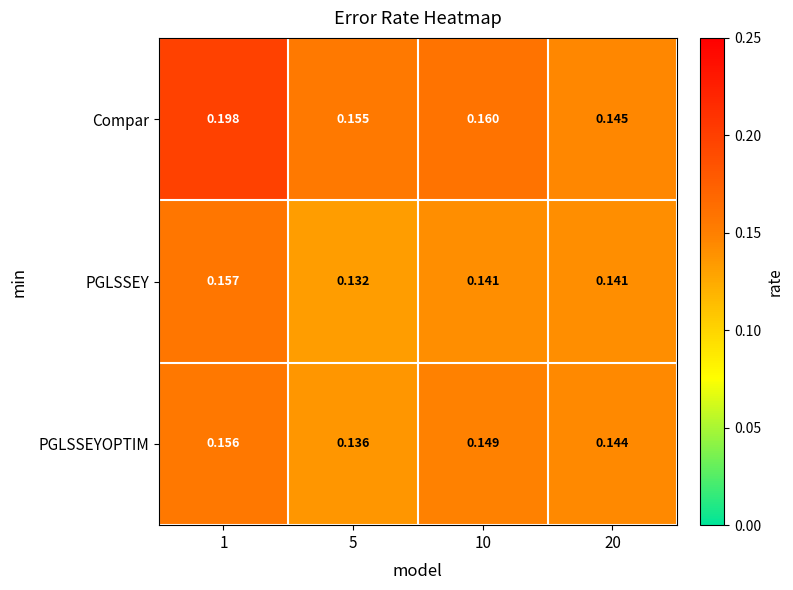

Which series has the widest spread of values?

Compar